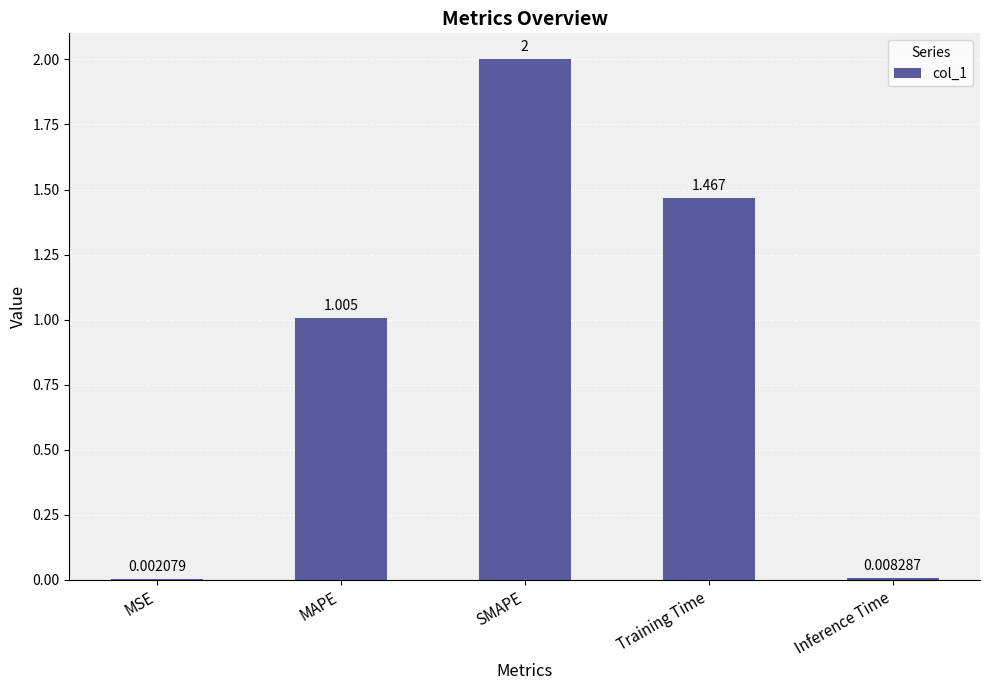

Which label corresponds to the largest value in the chart?

SMAPE